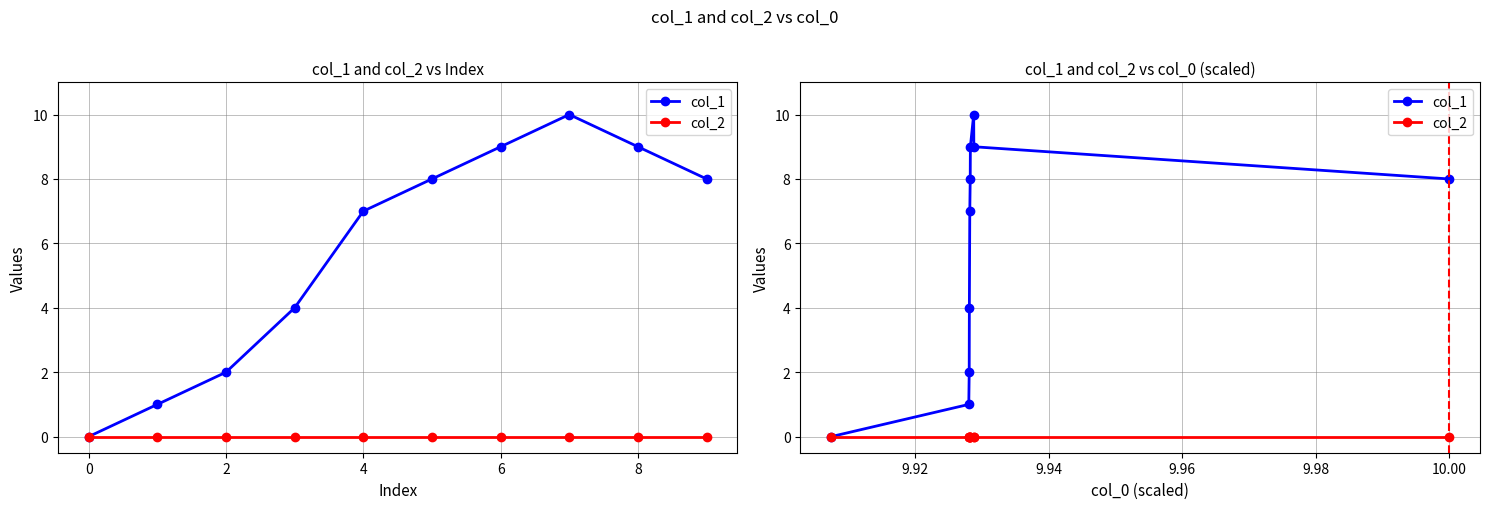

The value of col_2 at 4 is 0. True or false?

True